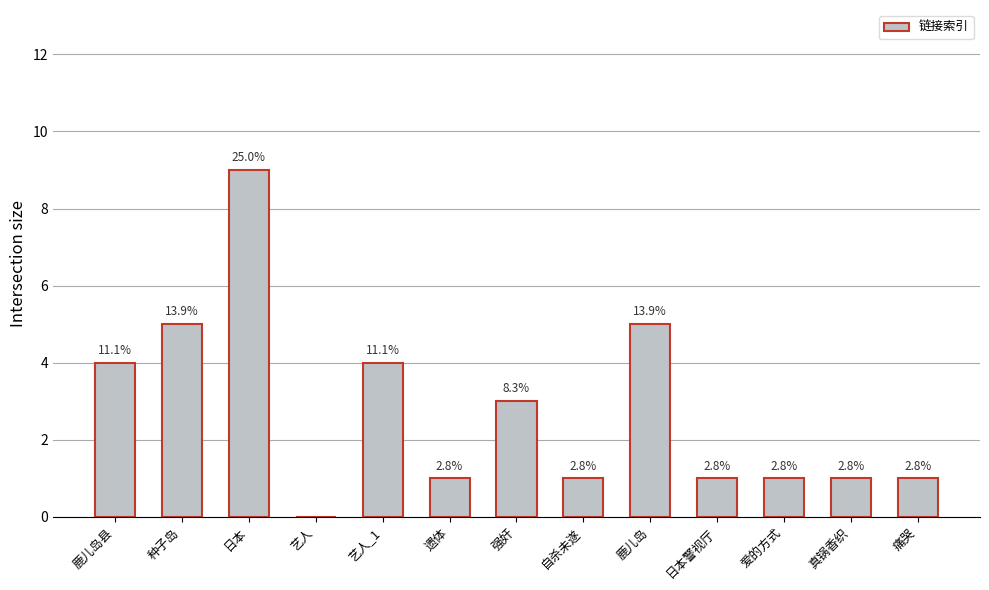

Which label corresponds to the largest value in the chart?

日本